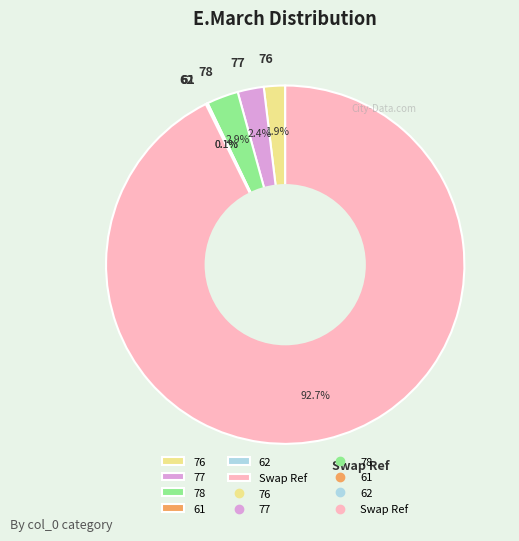

Between 78 and 76, which is larger?

78